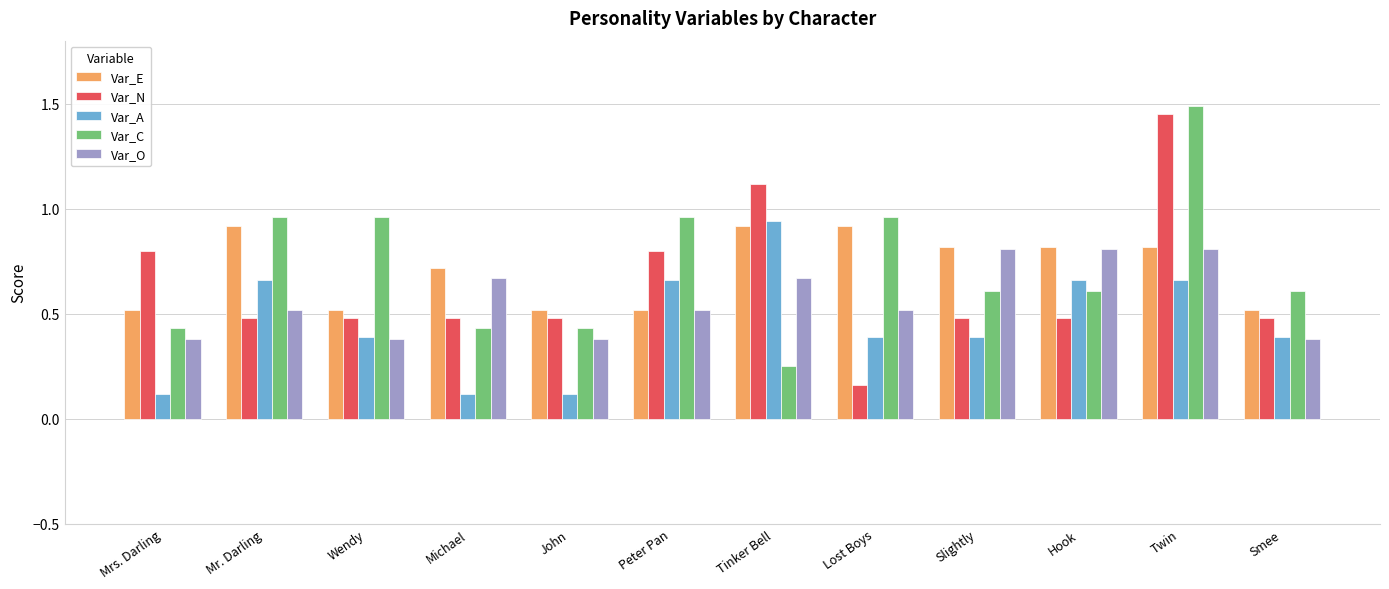

At how many categories does at least one series exceed 1?

2